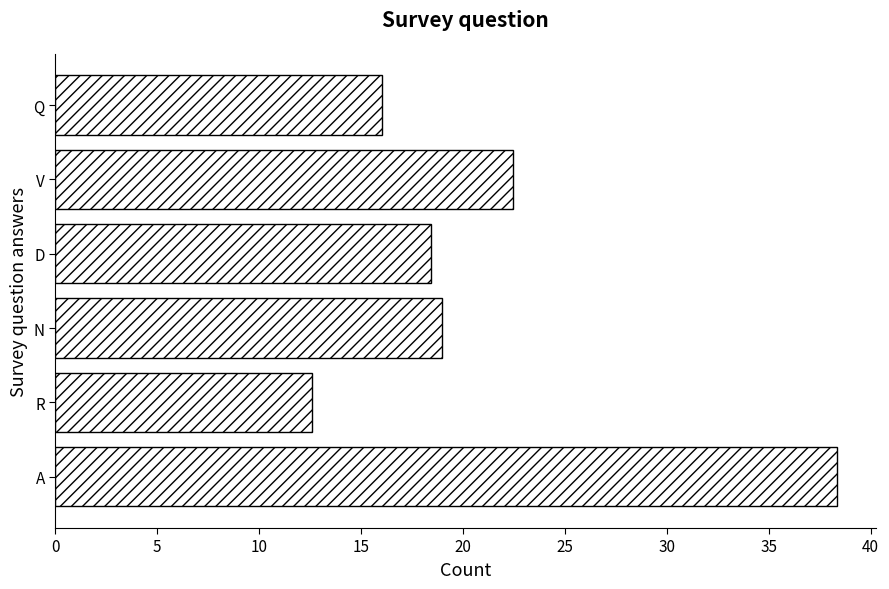

Does the chart contain any negative values?

No